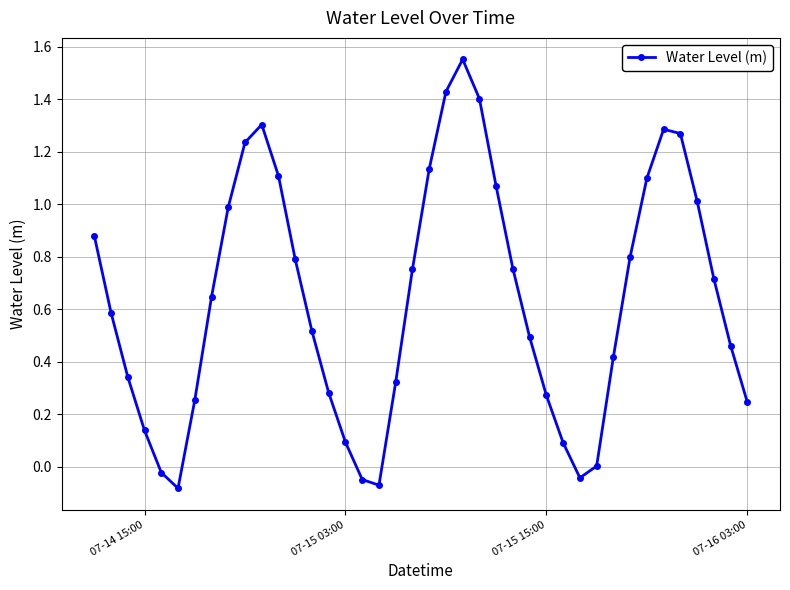

What is the value of the 38th point from the left?

0.7